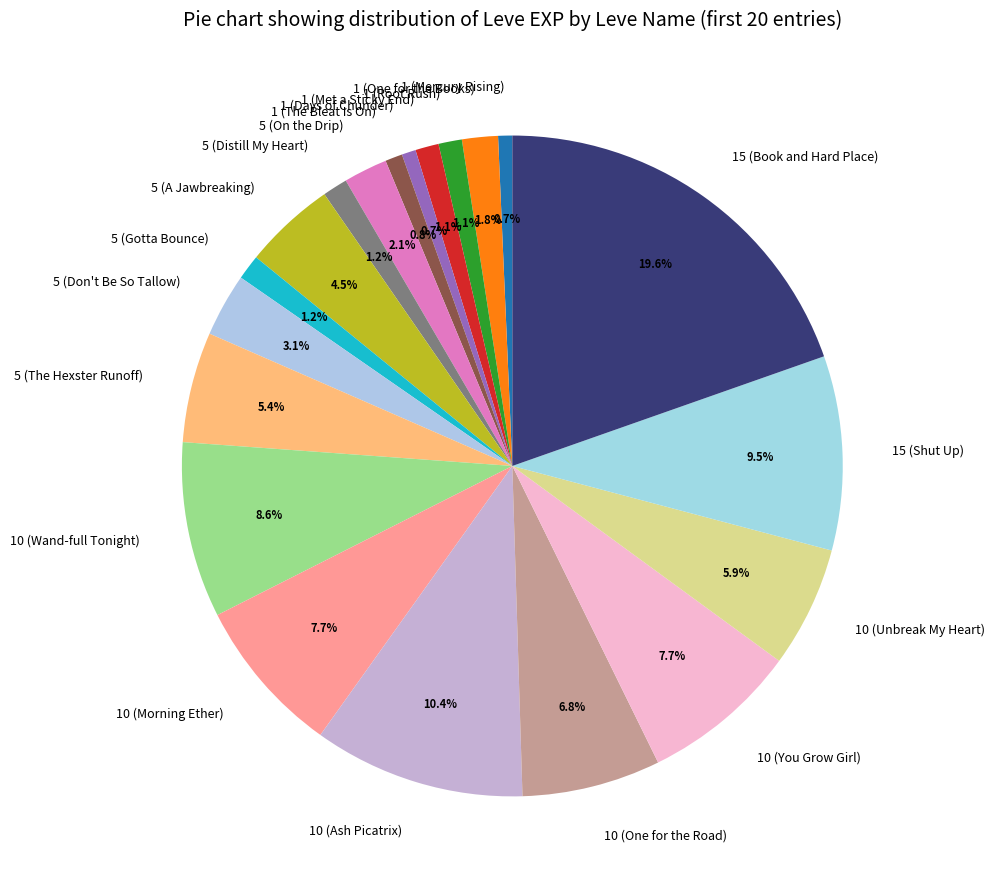

To the nearest percent, what is the difference between the largest and smallest slice percentages?

19%